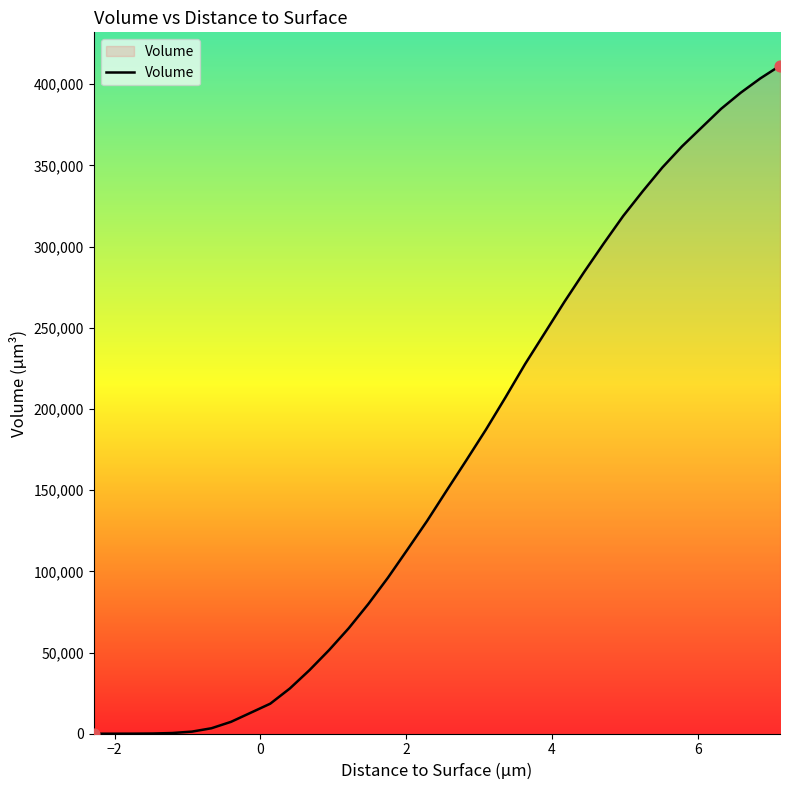

What is the difference between the maximum and minimum values?

411415.7